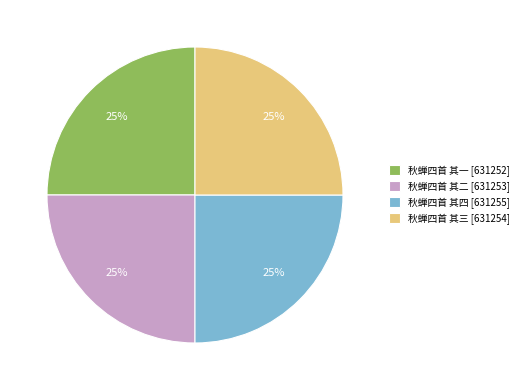

Count the number of slices in the pie.

4